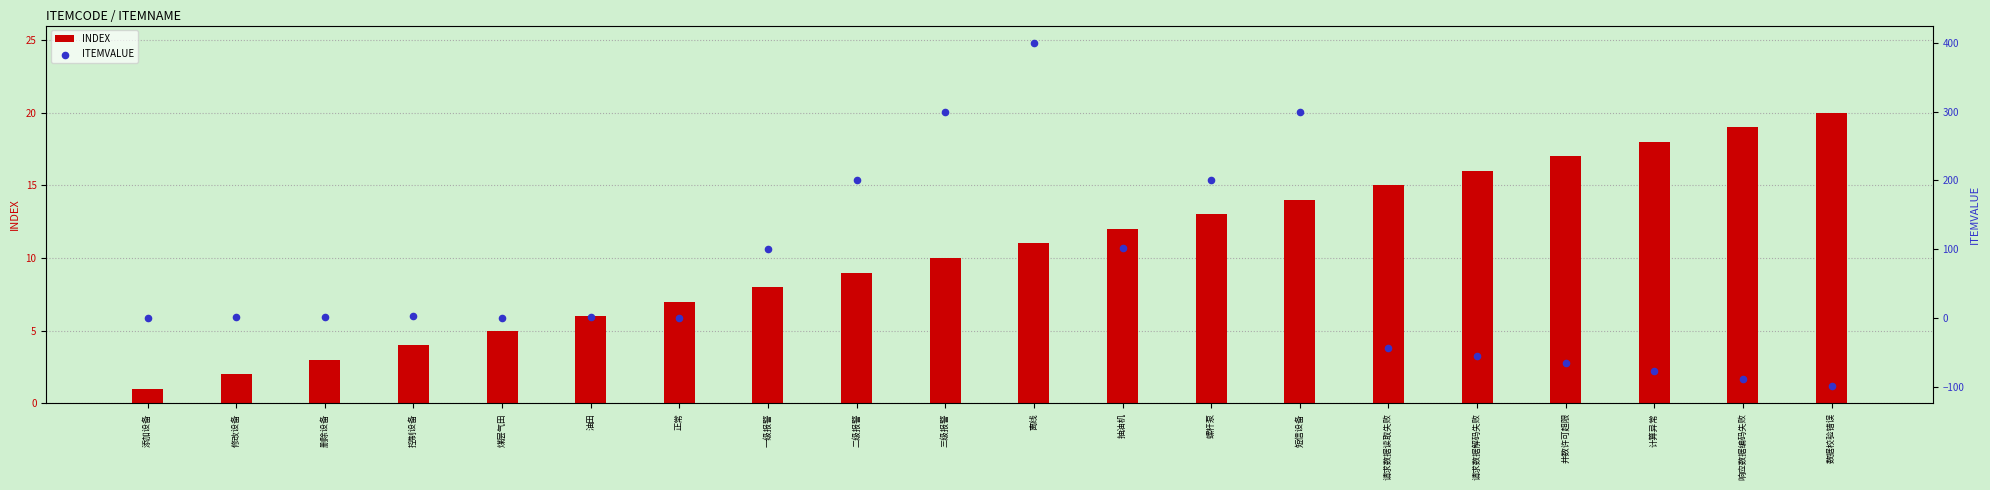

At how many categories does at least one series exceed -88?

20